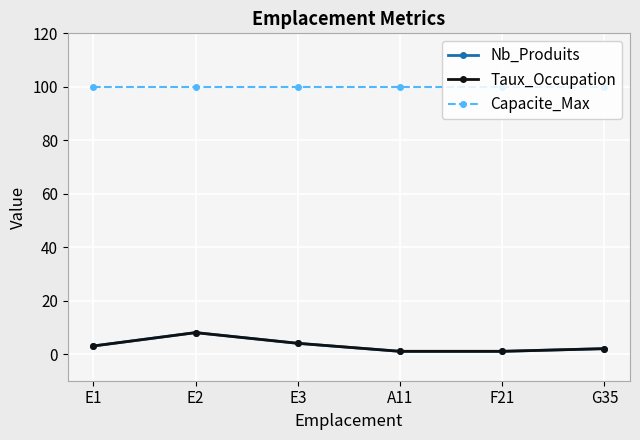

What is the label of the 2nd point from the right?

F21